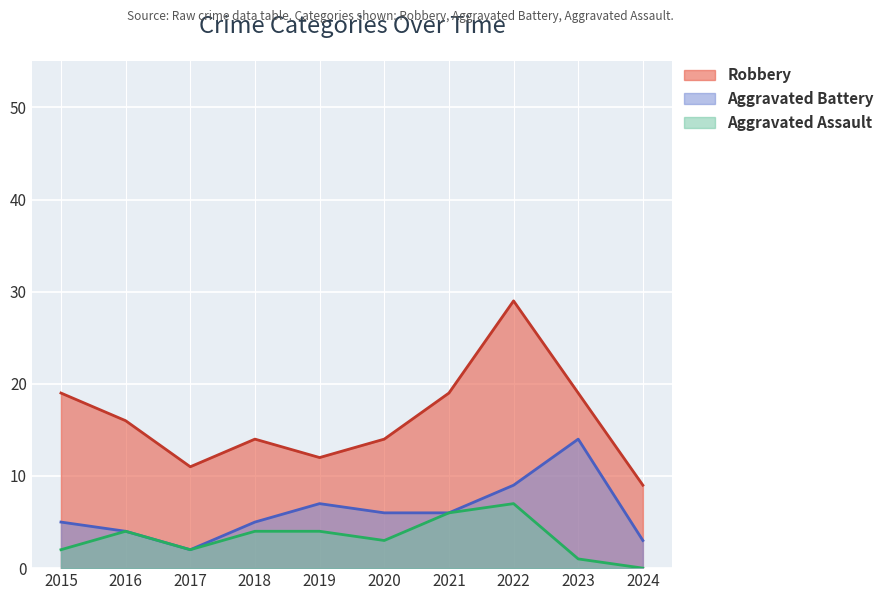

True or false: Aggravated Battery and Aggravated Assault cross at least once.

False